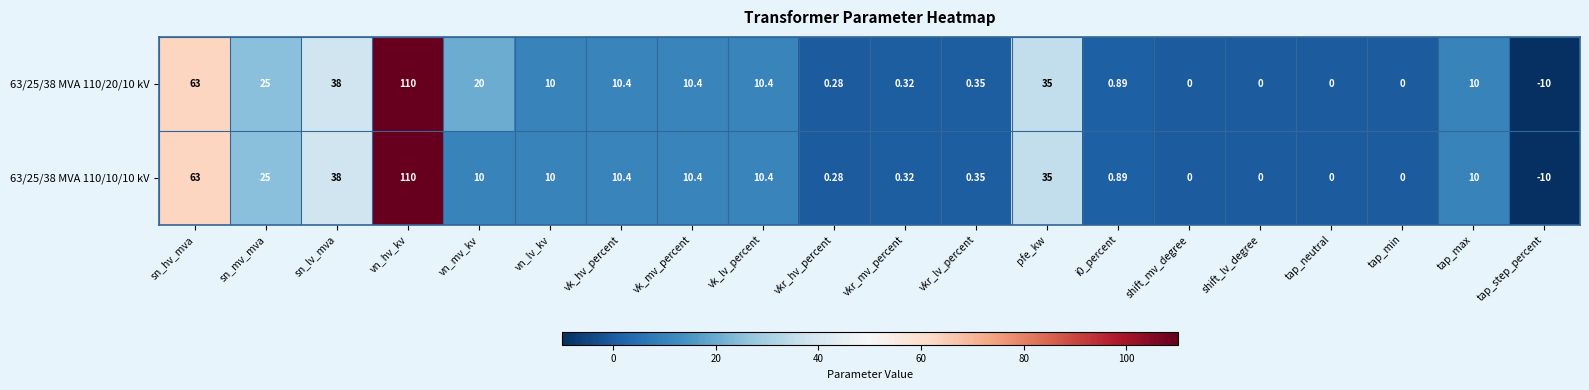

Where is 63/25/38 MVA 110/10/10 kV nearest to the value 50?

sn_lv_mva